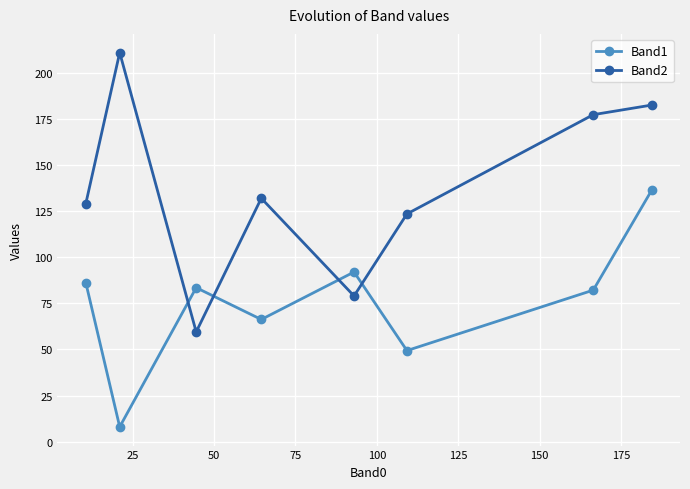

What is the difference between the maximum and minimum values in the Band1 series?

128.4